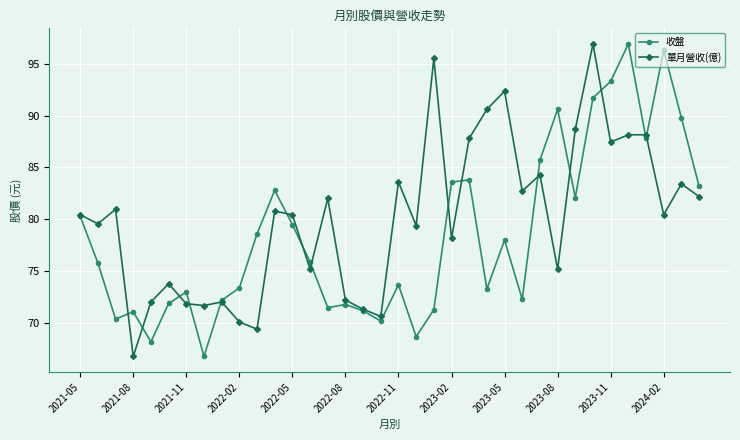

What are all the series names shown in the legend?

收盤, 單月營收(億)